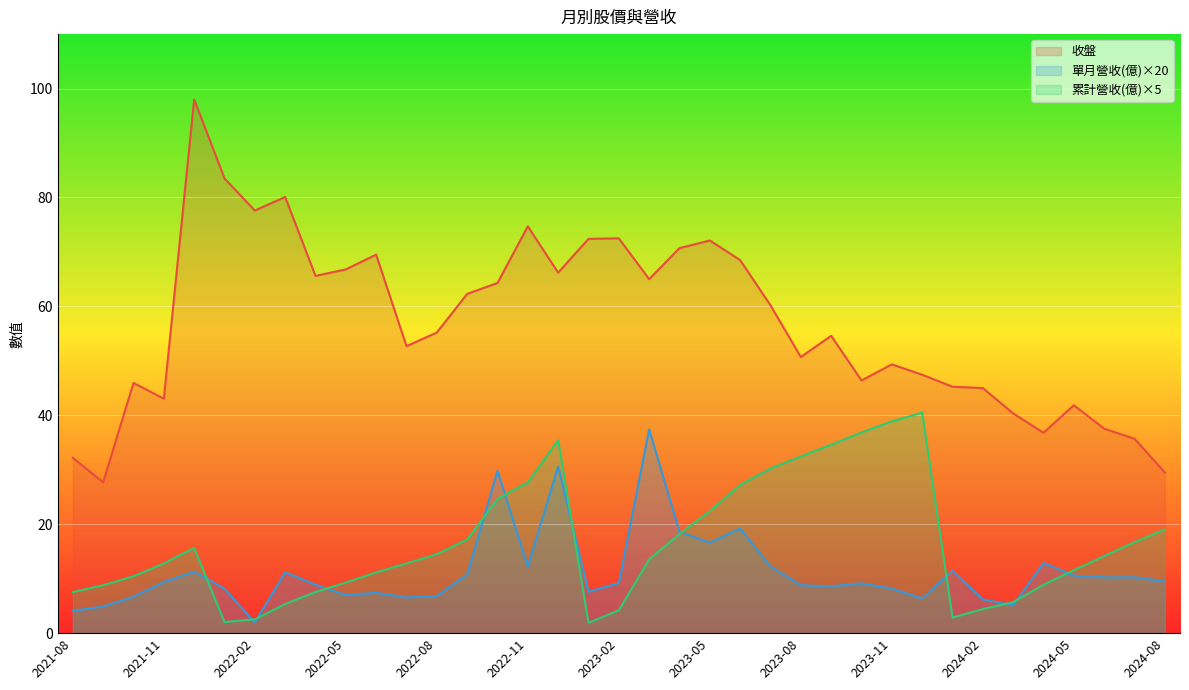

True or false: 收盤 and 單月營收(億) cross at least once.

False